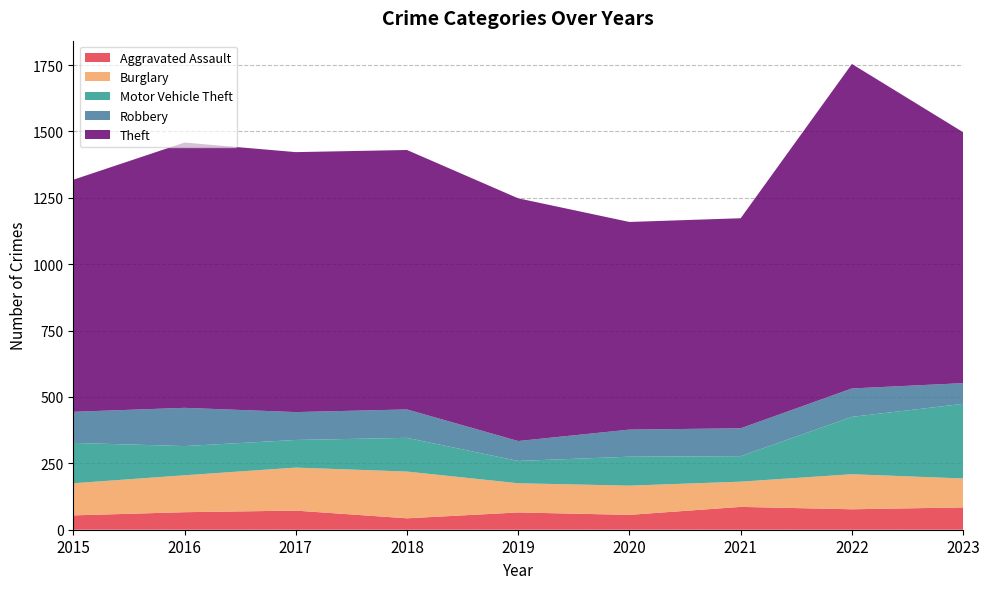

Reading left to right, extract all data points from this chart.

Aggravated Assault: 2015=54	2016=66	2017=72	2018=43	2019=65	2020=56	2021=86	2022=77	2023=84
Burglary: 2015=121	2016=139	2017=162	2018=176	2019=110	2020=110	2021=95	2022=132	2023=109
Motor Vehicle Theft: 2015=152	2016=110	2017=104	2018=127	2019=84	2020=109	2021=96	2022=216	2023=281
Robbery: 2015=117	2016=144	2017=105	2018=107	2019=75	2020=102	2021=105	2022=107	2023=78
Theft: 2015=874	2016=999	2017=979	2018=977	2019=914	2020=782	2021=791	2022=1222	2023=945